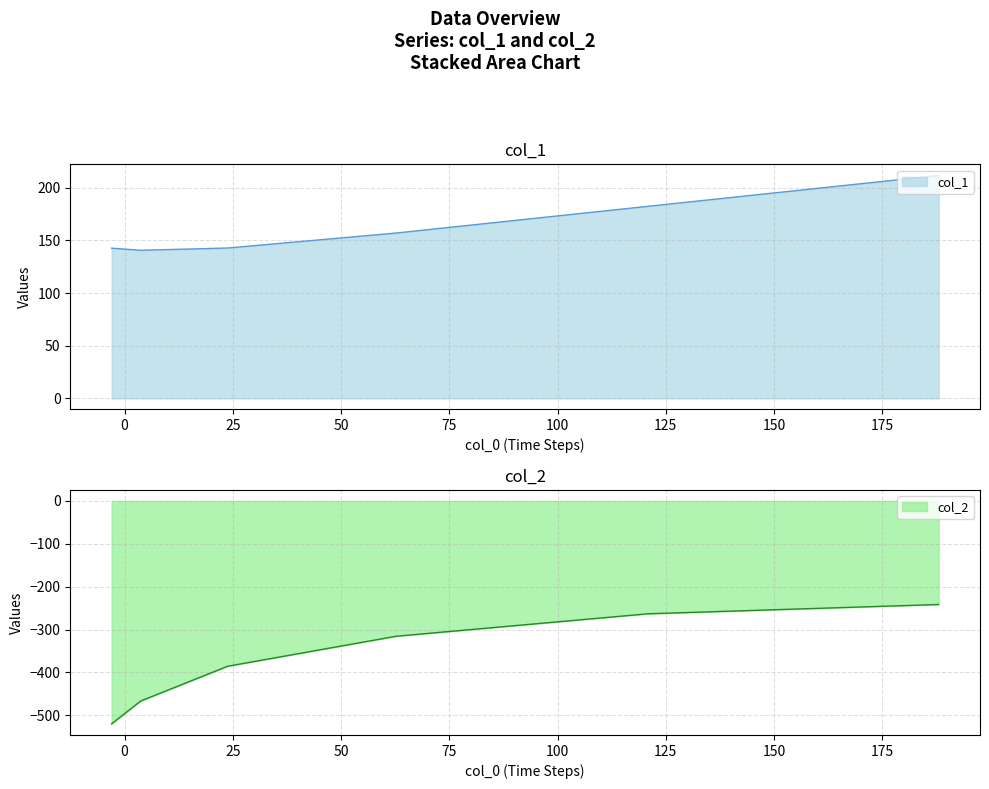

What position from the right is 120.8927?

2